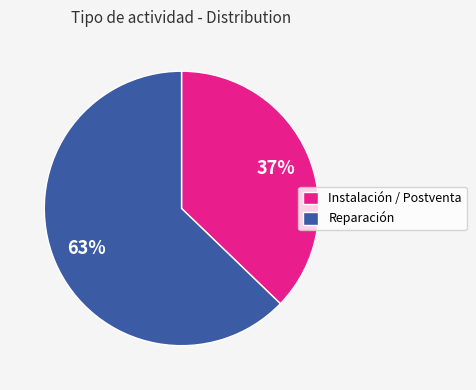

Approximately how many times larger is the value at Instalación / Postventa compared to Reparación?

0.6